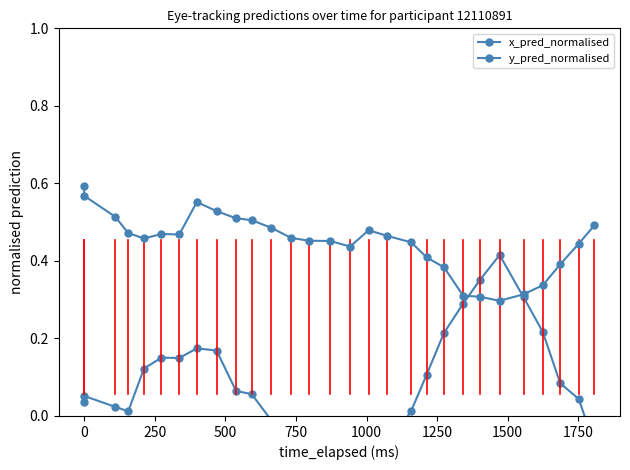

What are all the series names shown in the legend?

x_pred_normalised, y_pred_normalised